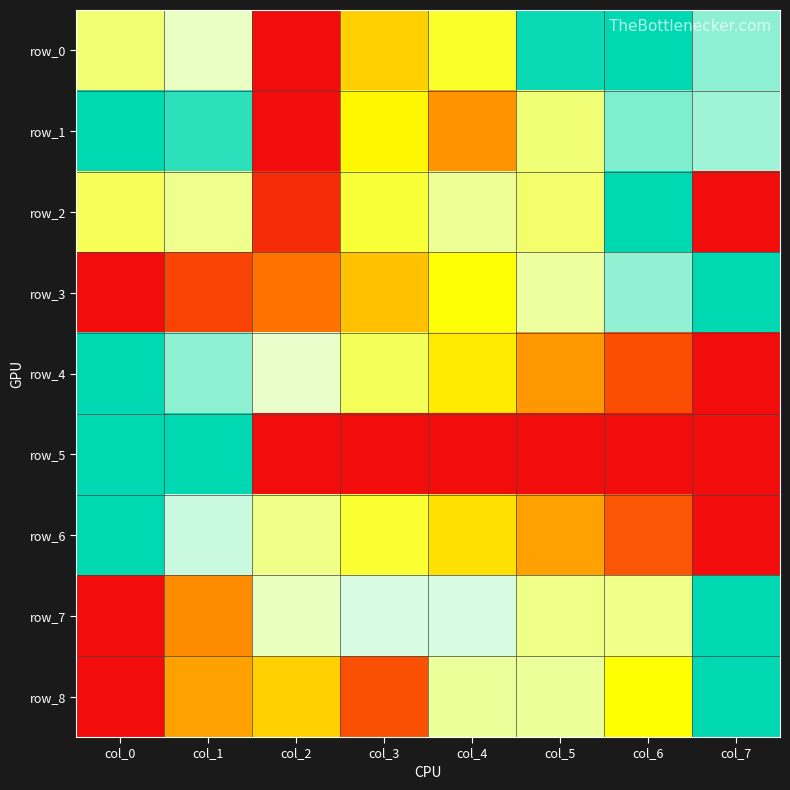

At which category is the sum across all series the highest?

col_1